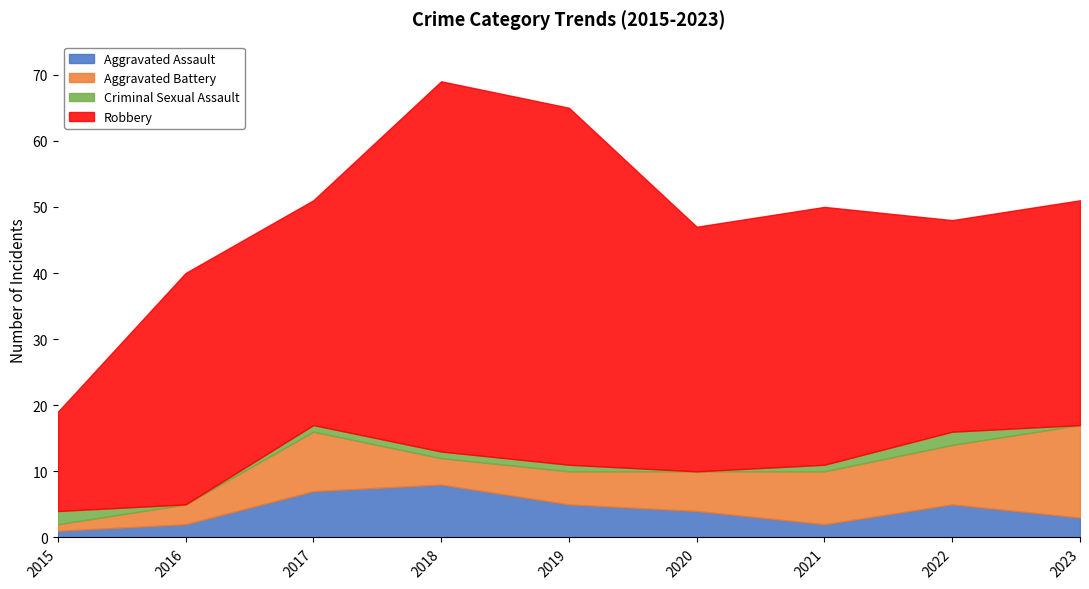

True or false: Aggravated Battery and Aggravated Assault intersect in this chart.

True